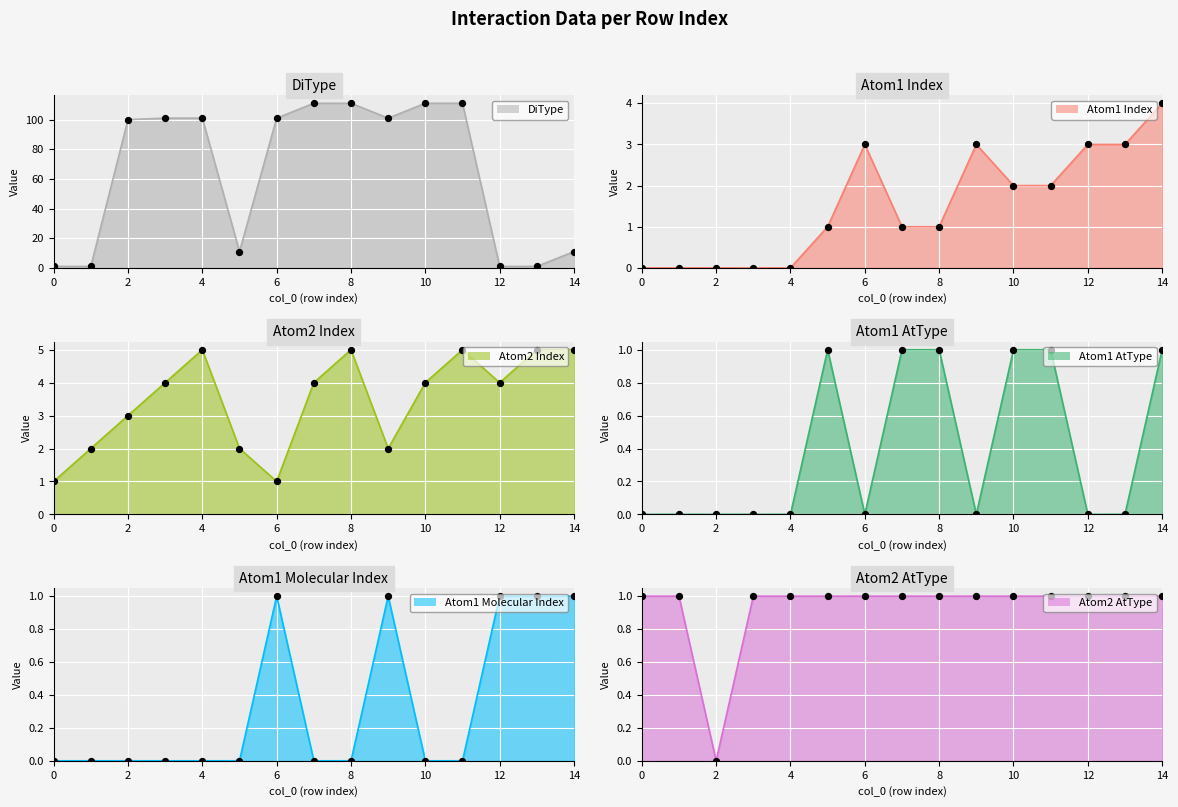

Is the value of DiType at 9 greater than the value of Atom2 AtType at 3?

Yes